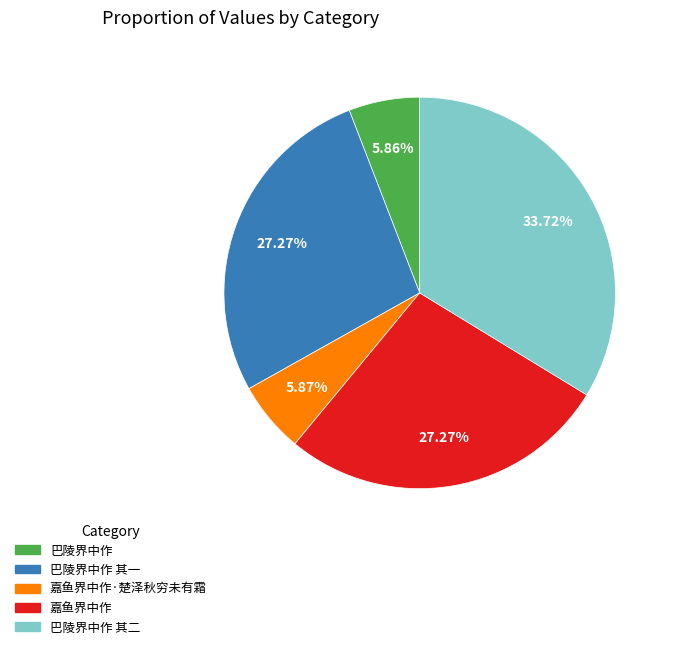

Between 巴陵界中作 其二 and 巴陵界中作 其一, which is larger?

巴陵界中作 其二